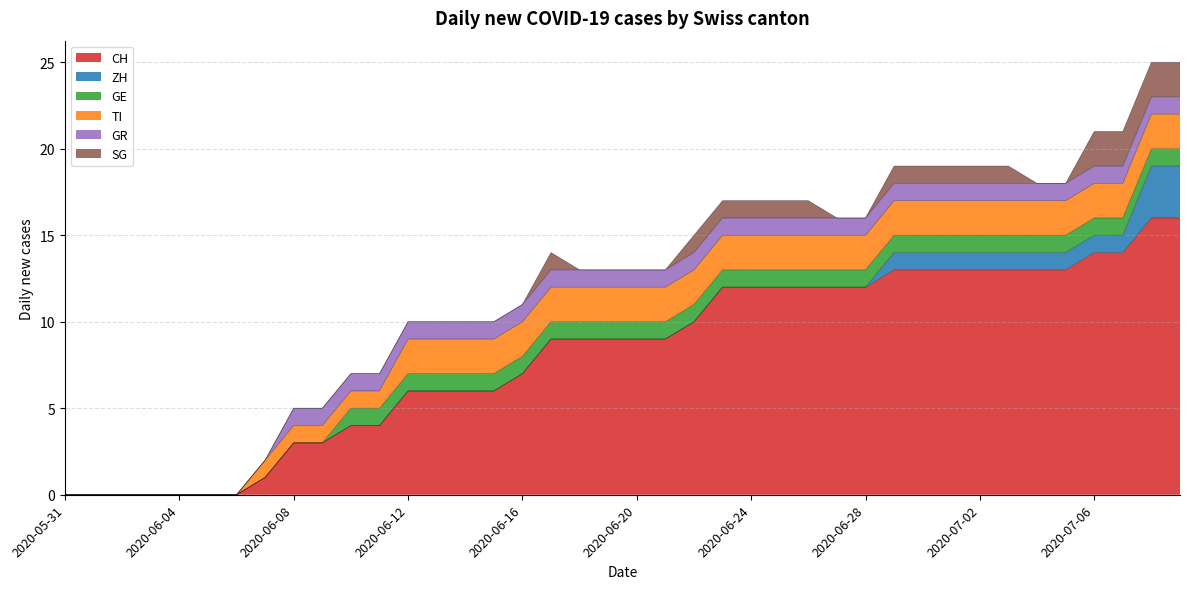

List the series in order of their peak value, lowest first.

GE, GR, TI, SG, ZH, CH